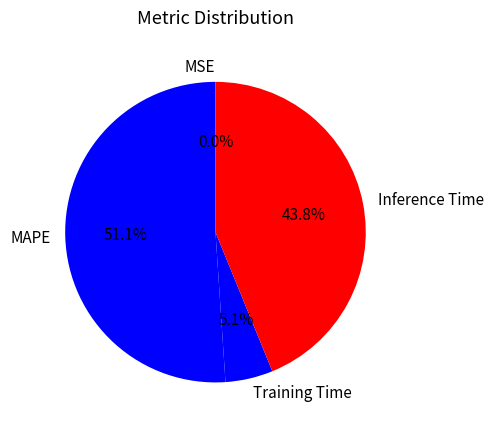

Which slice represents more than half of the pie?

MAPE